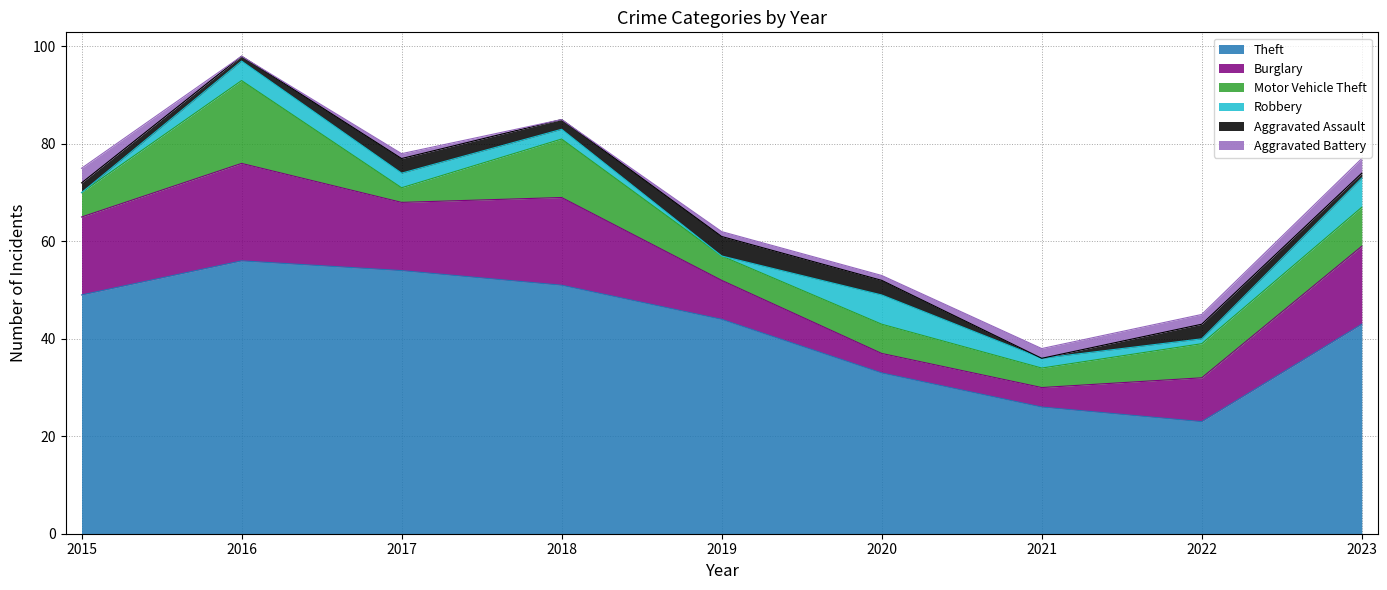

Where do Robbery and Aggravated Assault first cross each other?

2015 and 2016